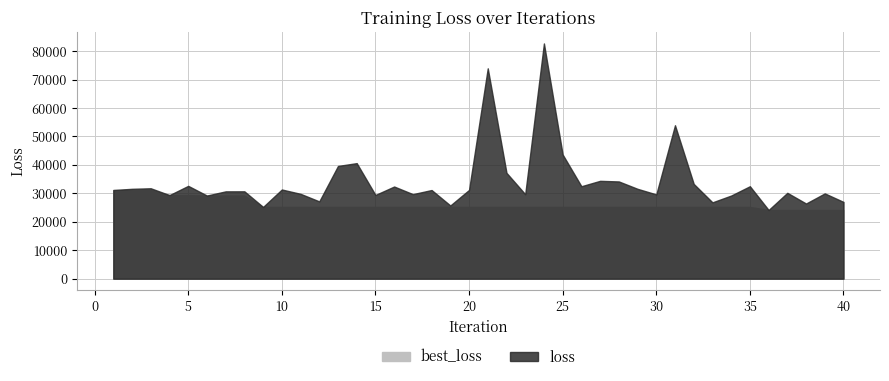

What are all the series names shown in the legend?

loss, best_loss